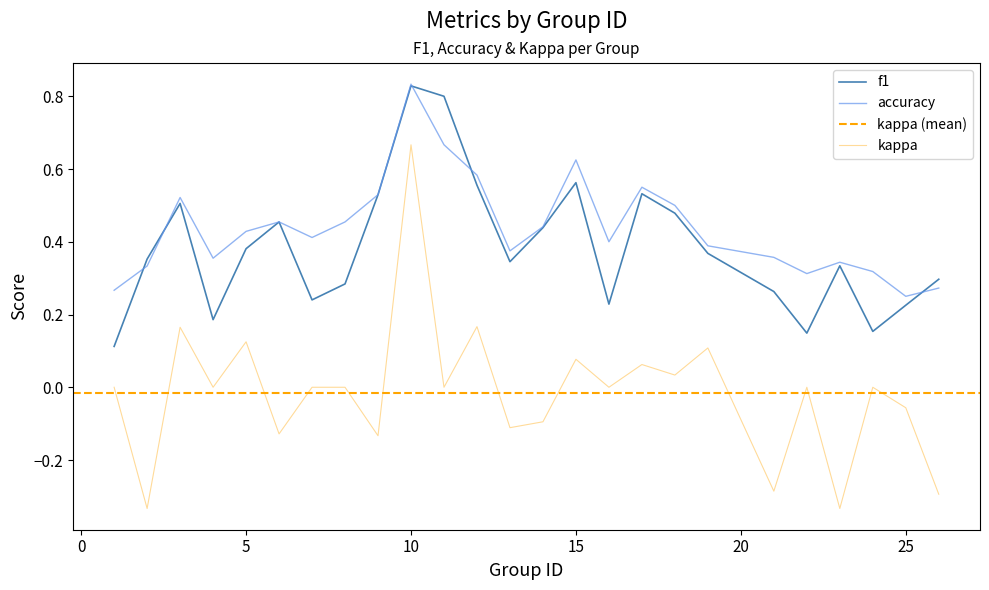

How many data points in kappa are above 0?

8